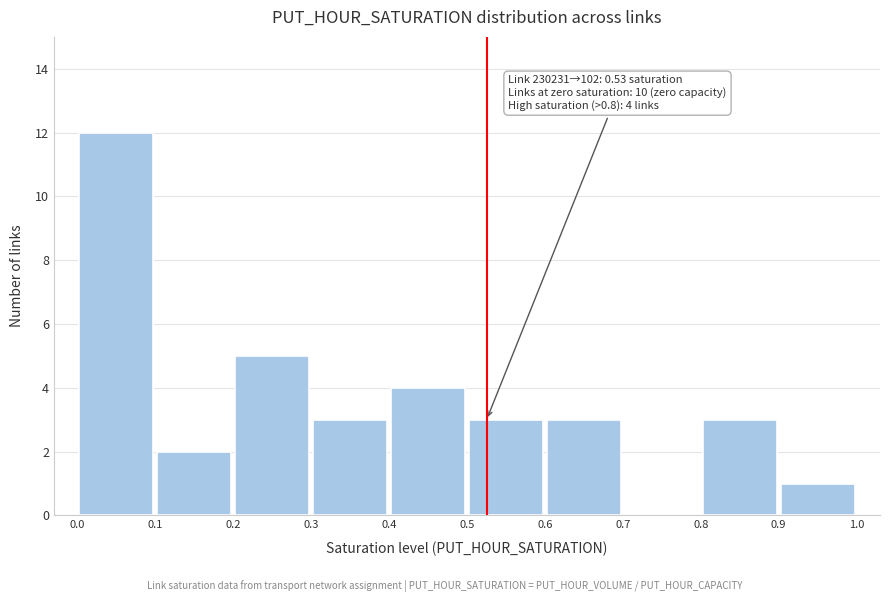

Which range on the x-axis has the tallest bar?

0.0 to 0.1